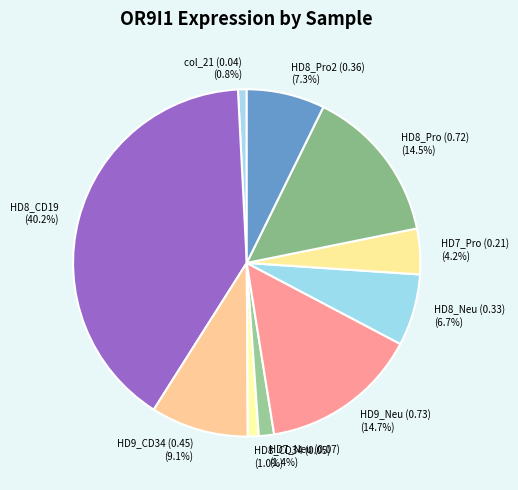

What is the largest slice in the pie chart?

HD8_CD19